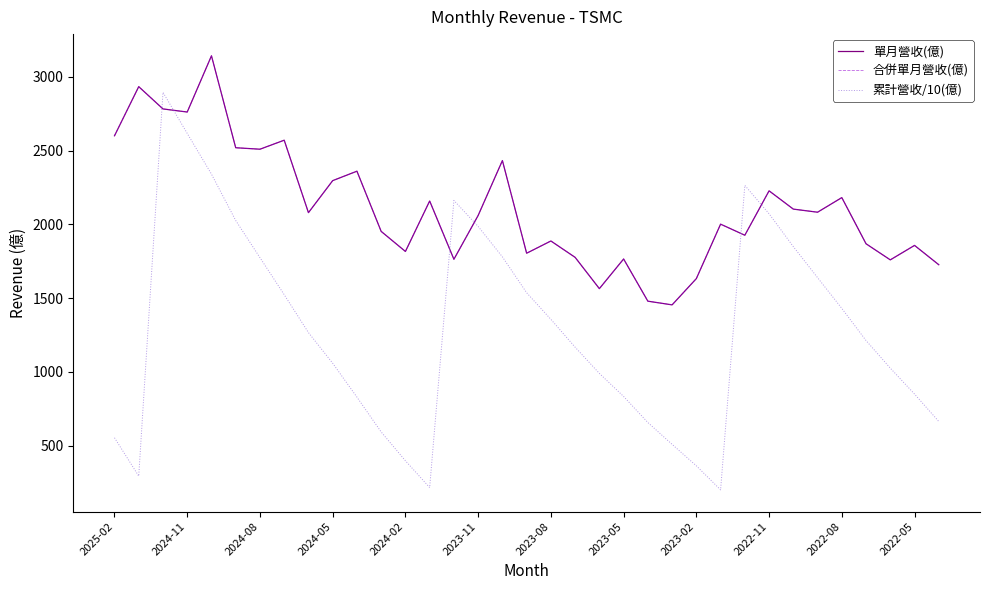

Does the chart display data point markers on the line(s)?

No